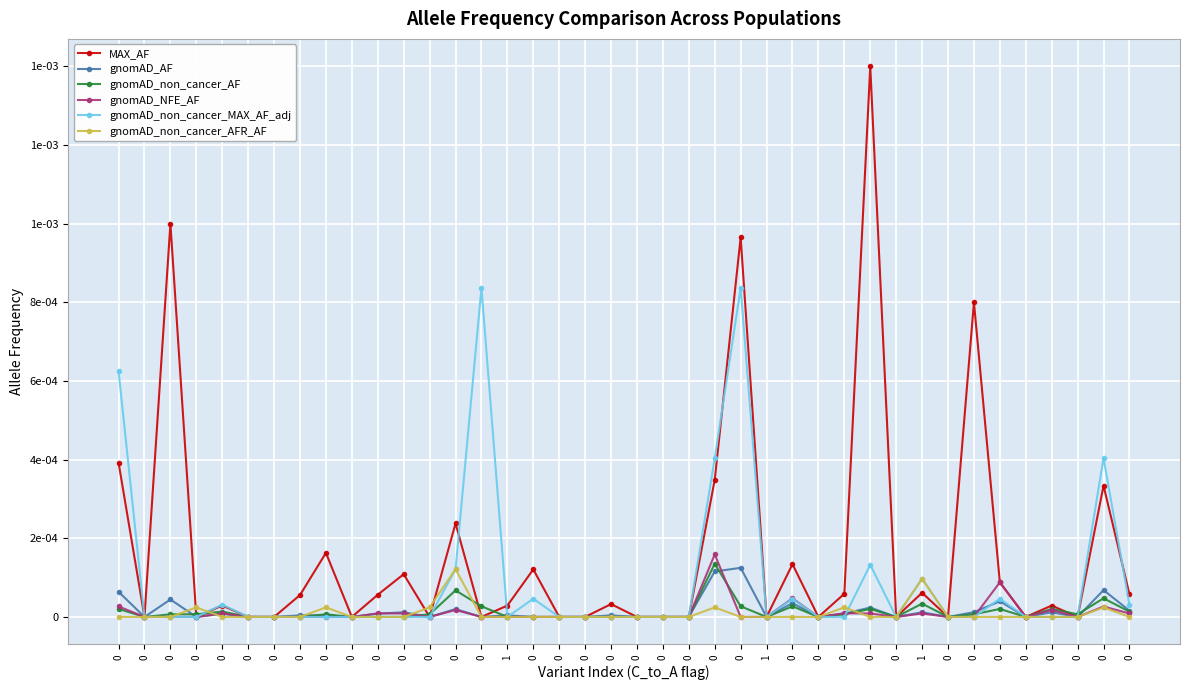

What are all the series names shown in the legend?

MAX_AF, gnomAD_AF, gnomAD_non_cancer_AF, gnomAD_NFE_AF, gnomAD_non_cancer_MAX_AF_adj, gnomAD_non_cancer_AFR_AF